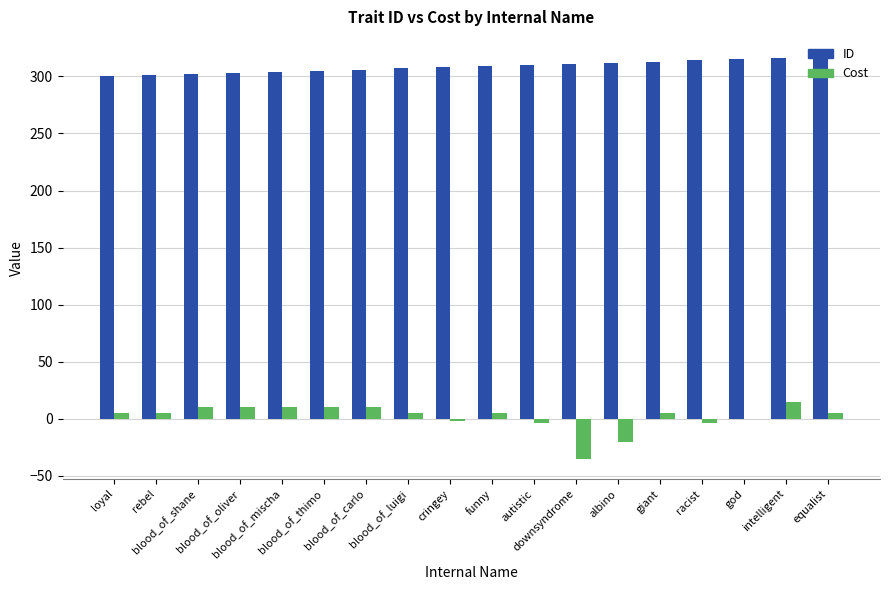

Which series has the largest total across all categories?

ID